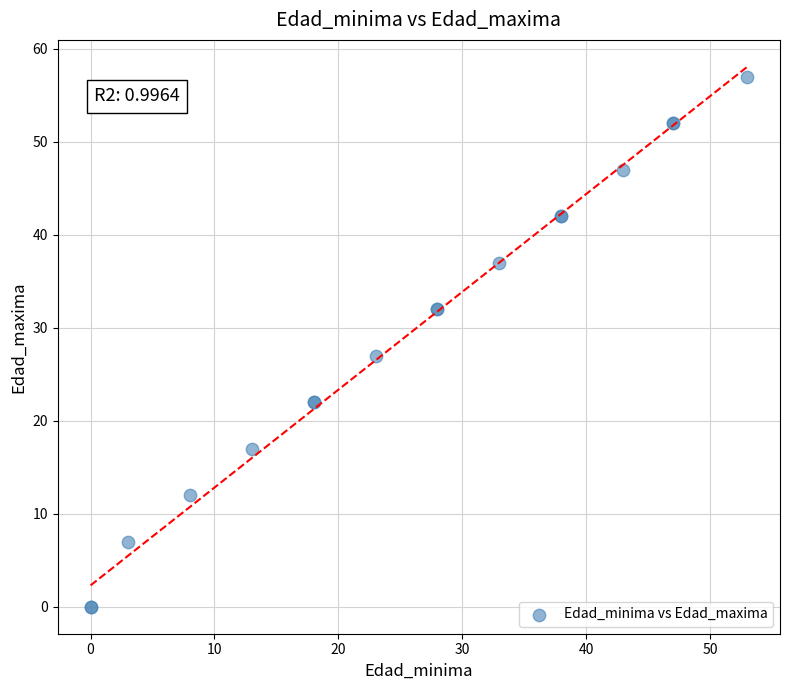

What Y value in the scatter plot is closest to 28?

27